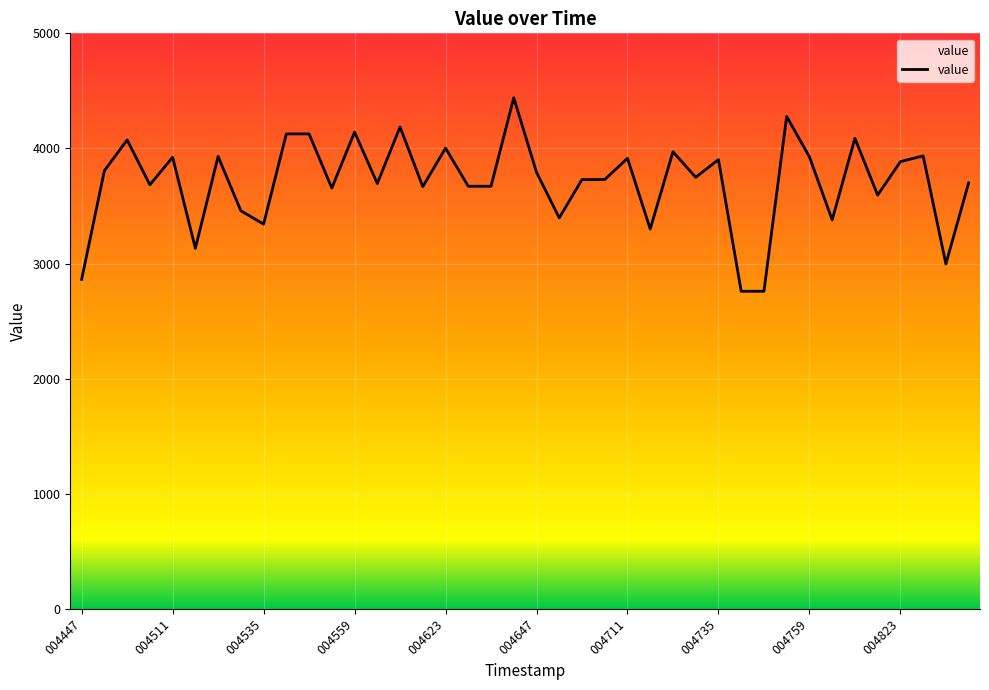

Reading right to left, extract all data points from this chart.

3700.6	2996.5	3935.2	3885.1	3594.5	4087.4	3379.3	3926.6	4277.6	2759.1	2759.1	3902.6	3749.3	3970.9	3300.0	3914.3	3729.7	3729.7	3396.8	3792.7	4440.1	3671.3	3671.3	4002.5	3668.3	4186.2	3695.4	4141.7	3655.6	4126.2	4126.2	3342.5	3458.4	3930.0	3132.5	3922.8	3684.3	4073.9	3806.8	2862.4